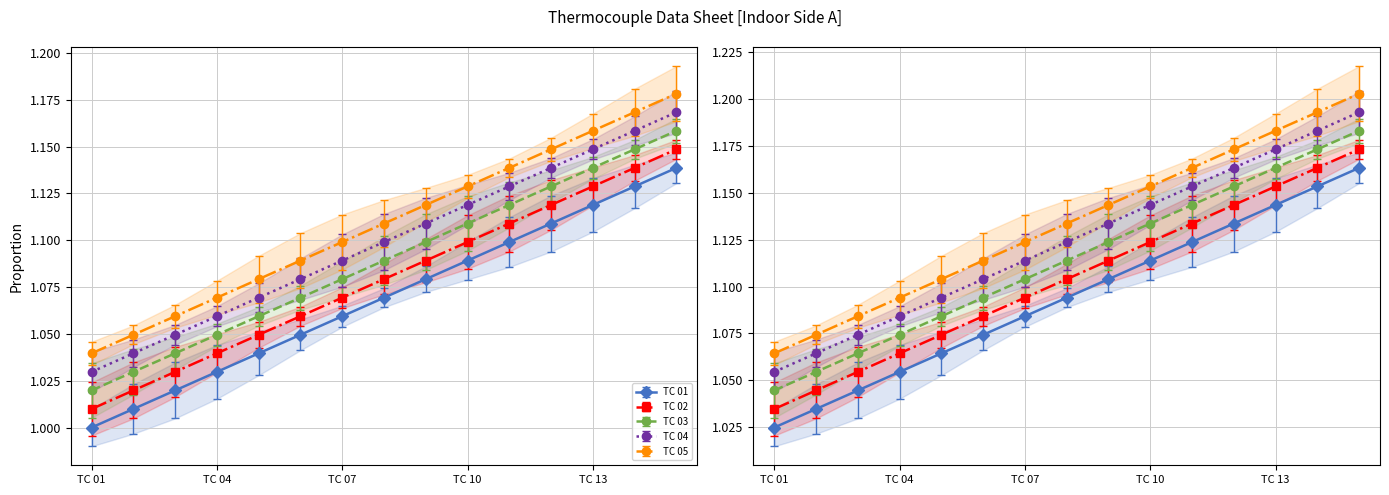

Read the TC 05 value at TC 13.

1.1